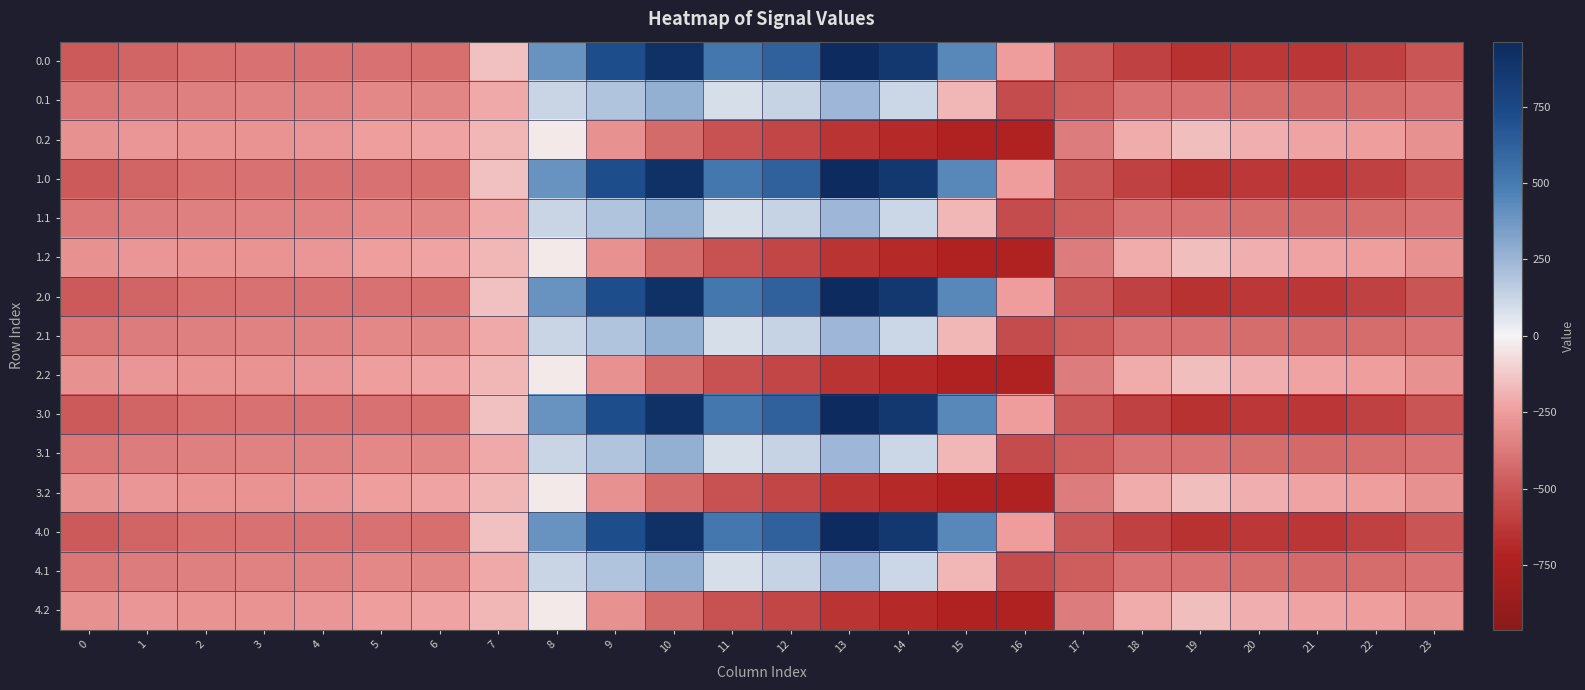

What is the difference between the highest and lowest values at 22?

344.8